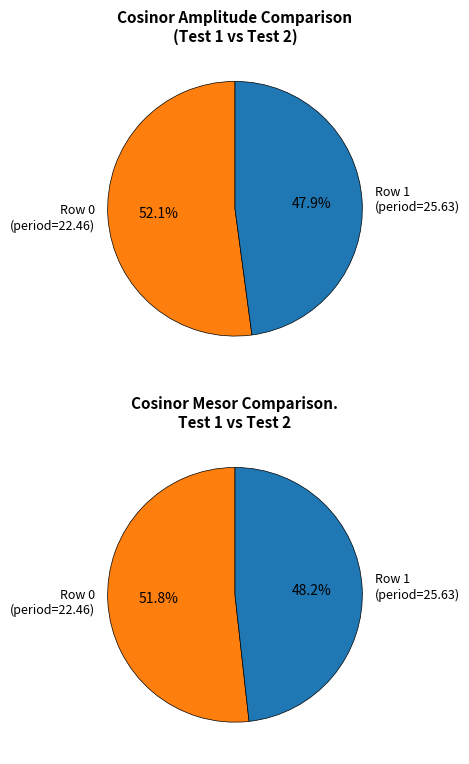

Is the sum of Row 1 and Row 0 greater than half?

Yes